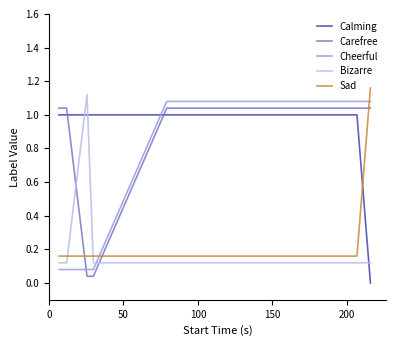

Rank the series by their maximum value, from highest to lowest.

Sad, Bizarre, Cheerful, Carefree, Calming